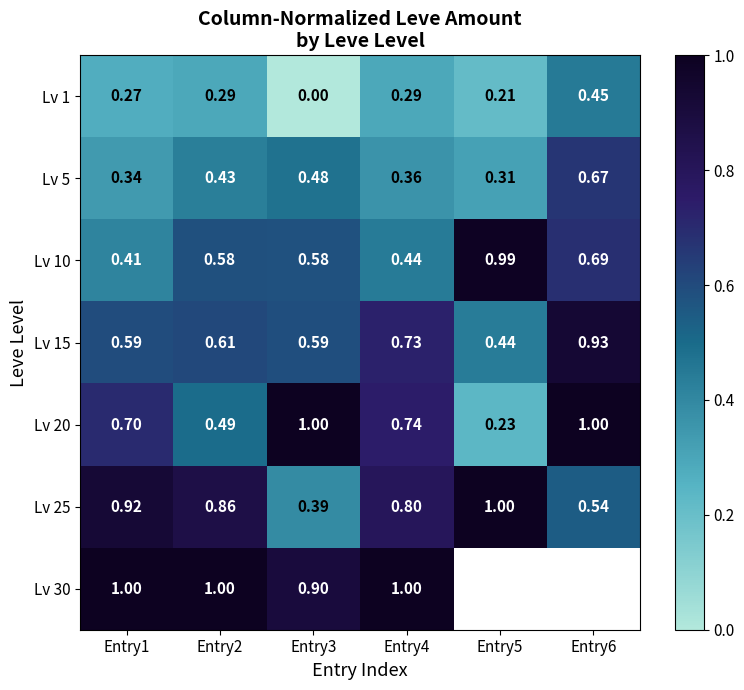

Is the value of Lv 30 at Entry2 greater than the value of Lv 25 at Entry6?

Yes